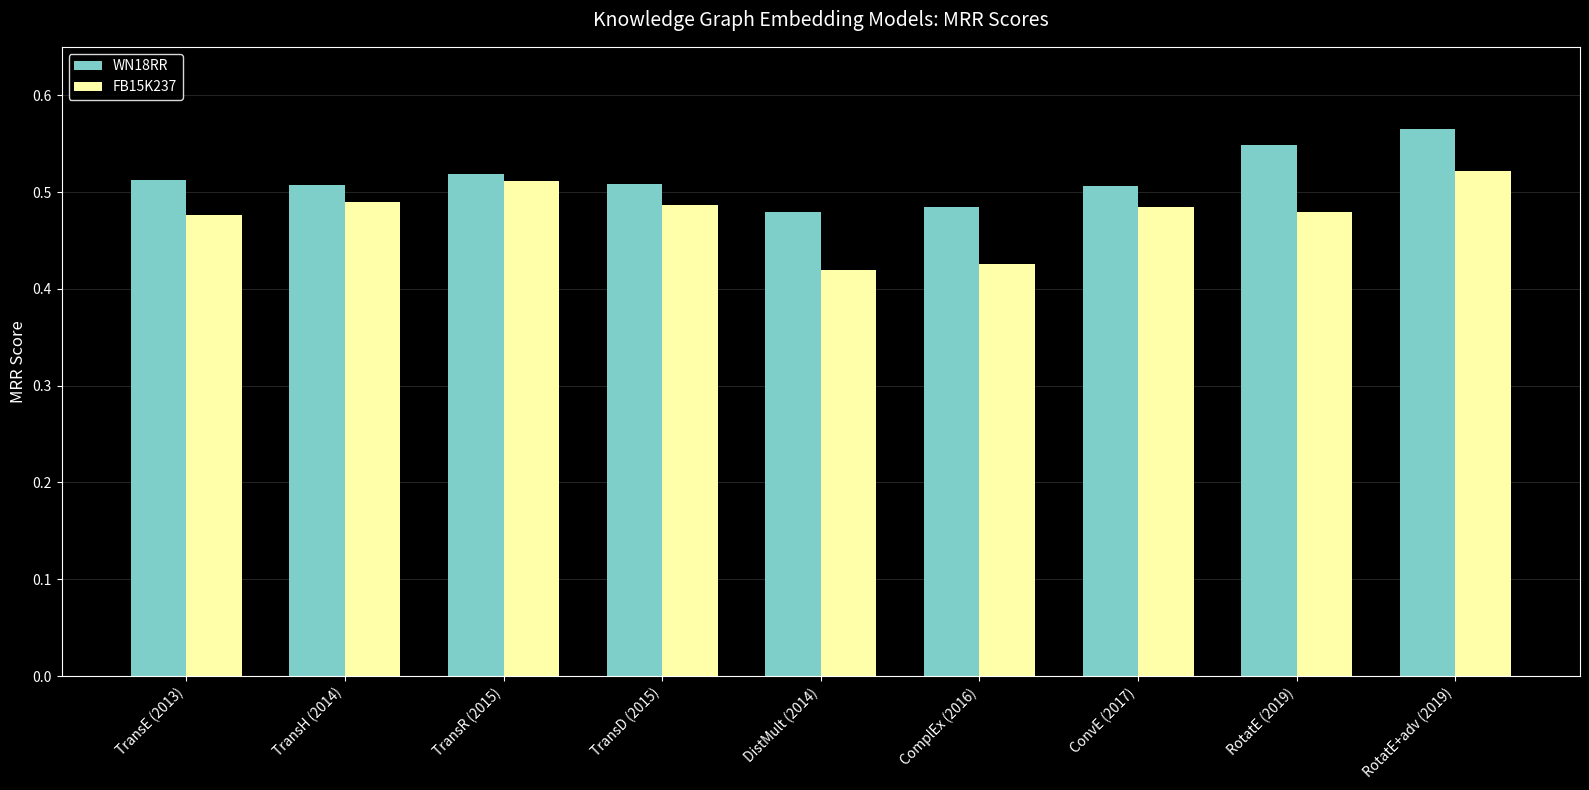

What are all the series names shown in the legend?

WN18RR, FB15K237